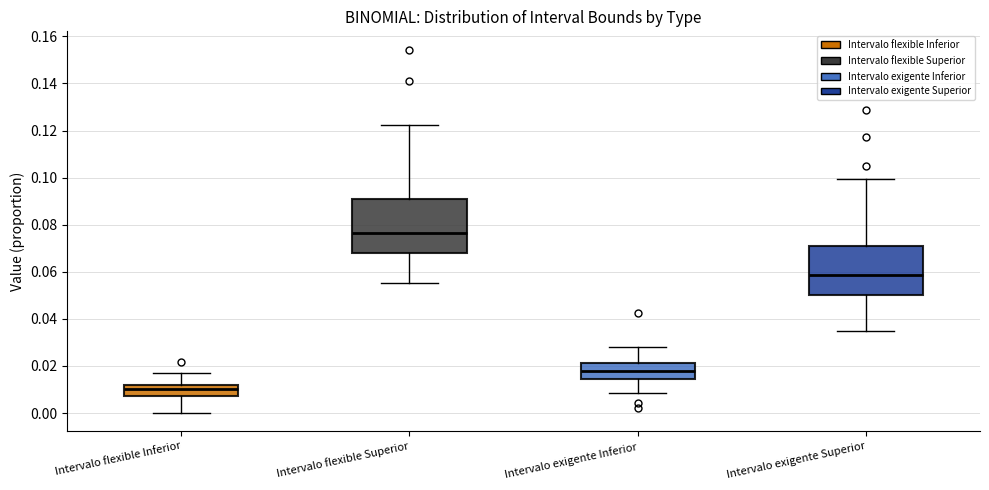

Reading left to right, transcribe this box plot: for each box, give where its median line is, the range the box spans, and where its two whiskers end, as read against the y-axis. The values are not printed on the chart, so give them approximately, as read against the axis.

Intervalo flexible Inferior: median 0.010, box 0.008 to 0.012, whiskers 0.000 to 0.016
Intervalo flexible Superior: median 0.076, box 0.068 to 0.090, whiskers 0.056 to 0.122
Intervalo exigente Inferior: median 0.018, box 0.014 to 0.022, whiskers 0.008 to 0.028
Intervalo exigente Superior: median 0.058, box 0.050 to 0.070, whiskers 0.034 to 0.100